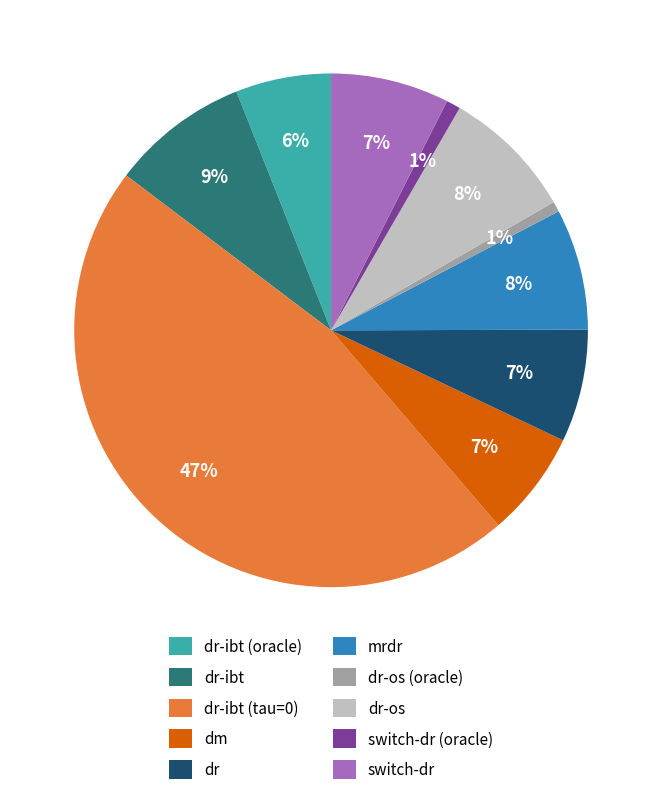

To the nearest percent, what is the combined percentage of switch-dr (oracle) and dm?

8%